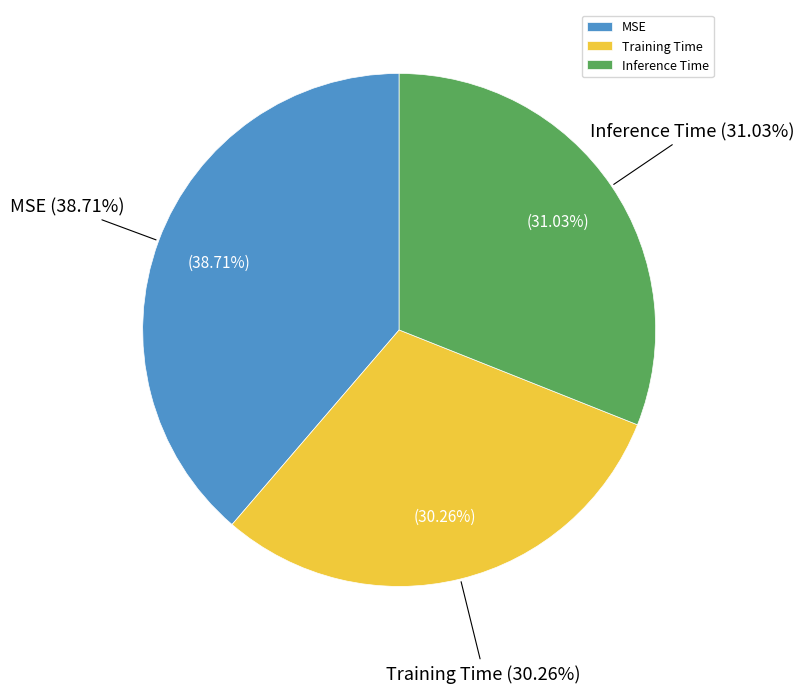

Which slice is the largest?

MSE